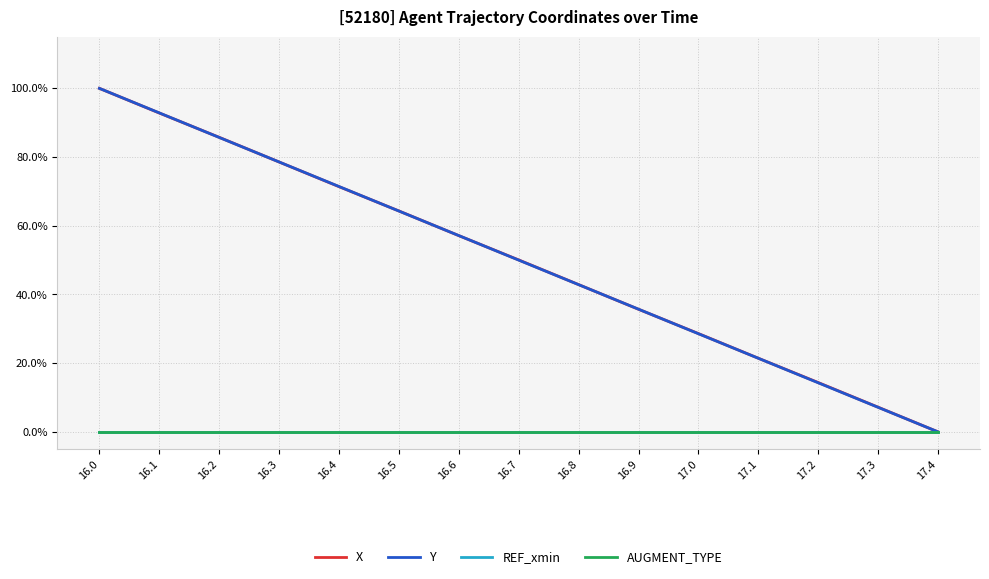

List the series in order of their peak value, lowest first.

REF_xmin, AUGMENT_TYPE, Y, X